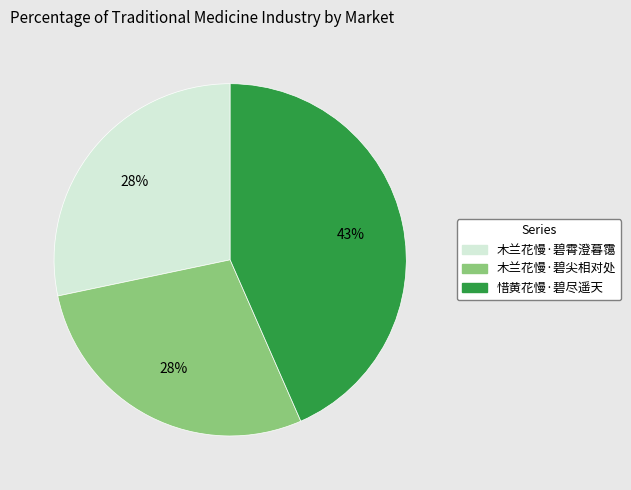

The 惜黄花慢·碧尽遥天 slice represents 55% of the pie. True or false?

False